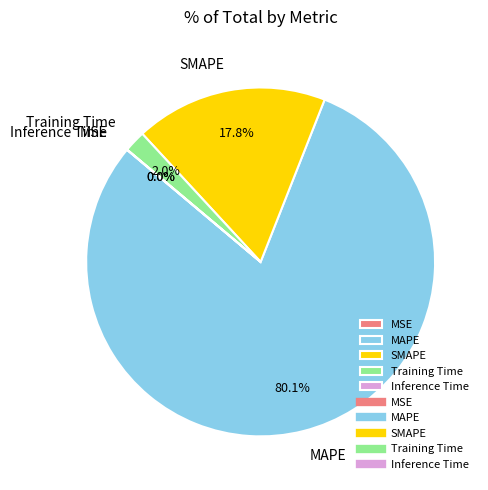

Which slice represents more than half of the pie?

MAPE